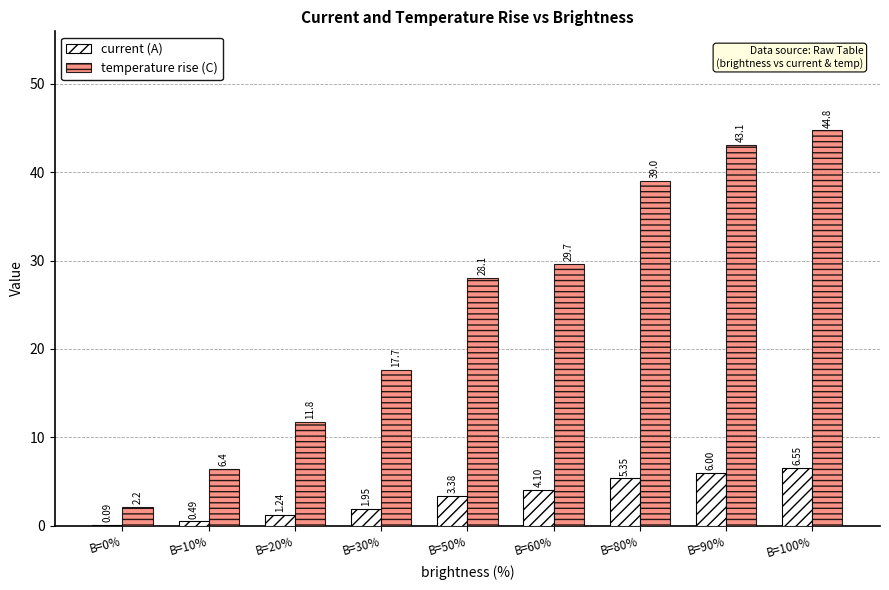

At which category is the sum across all series the highest?

B=100%